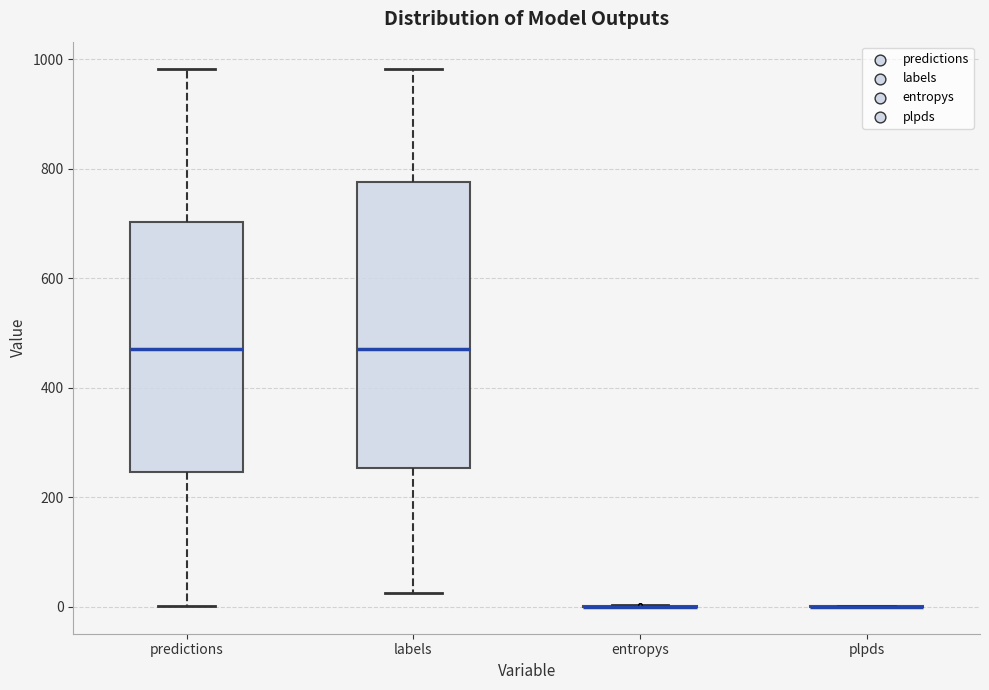

Which box is the tallest, from its lower edge to its upper edge?

labels